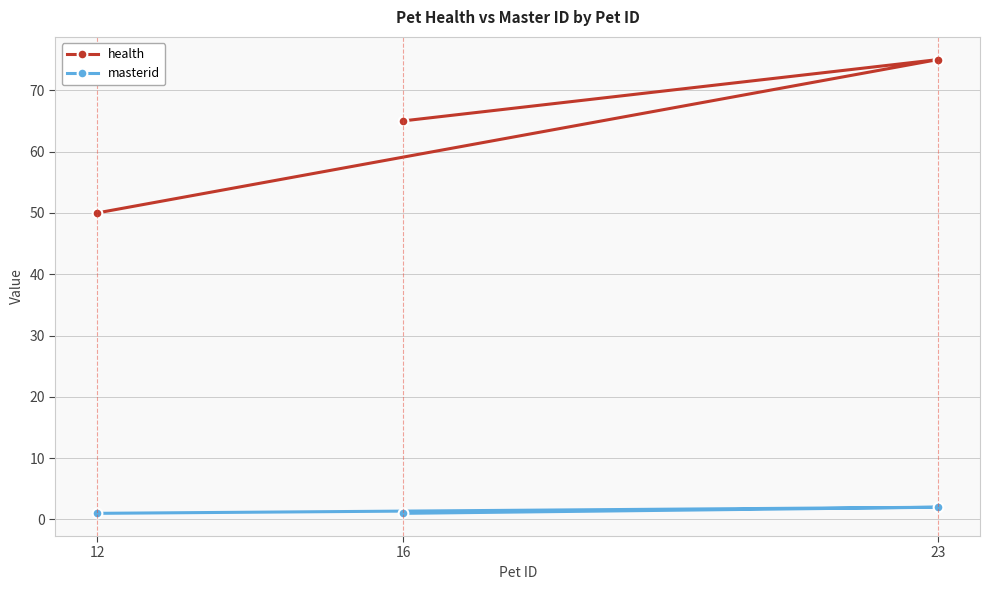

Reading left to right, what are all the values shown in this chart?

health: 12=50	16=65	23=75
masterid: 12=1	16=1	23=2